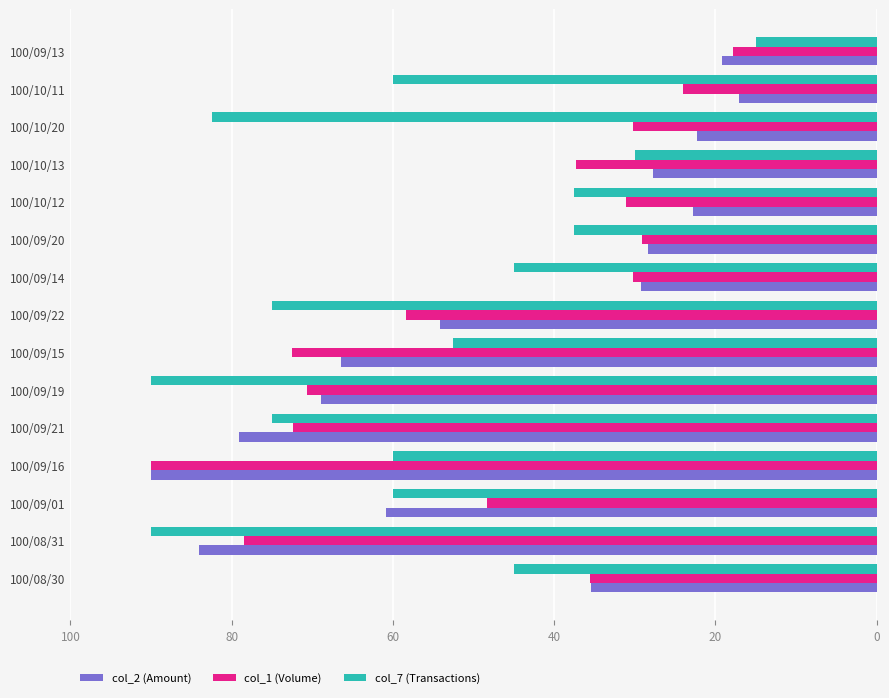

What is the difference between the maximum and minimum values in the col_2 (Amount) series?

73.0